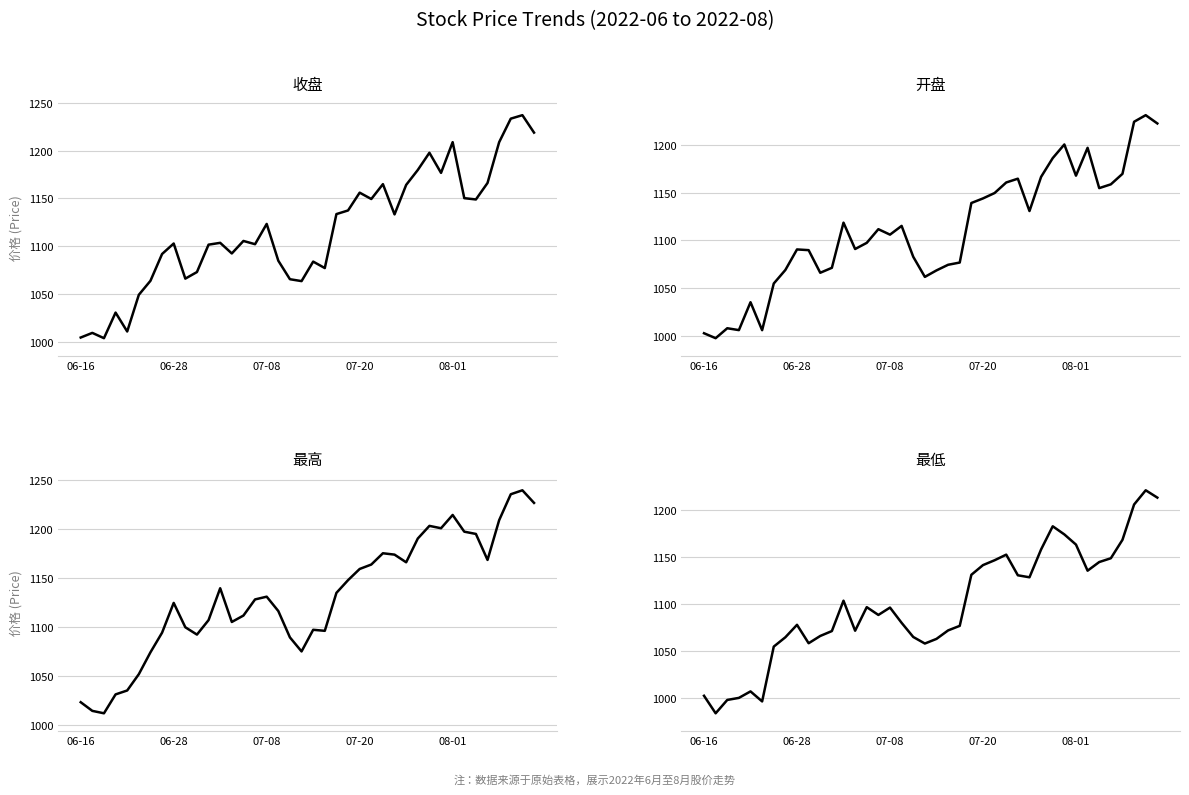

What is the value of the 开盘 point at the 21st from the left?

1068.4